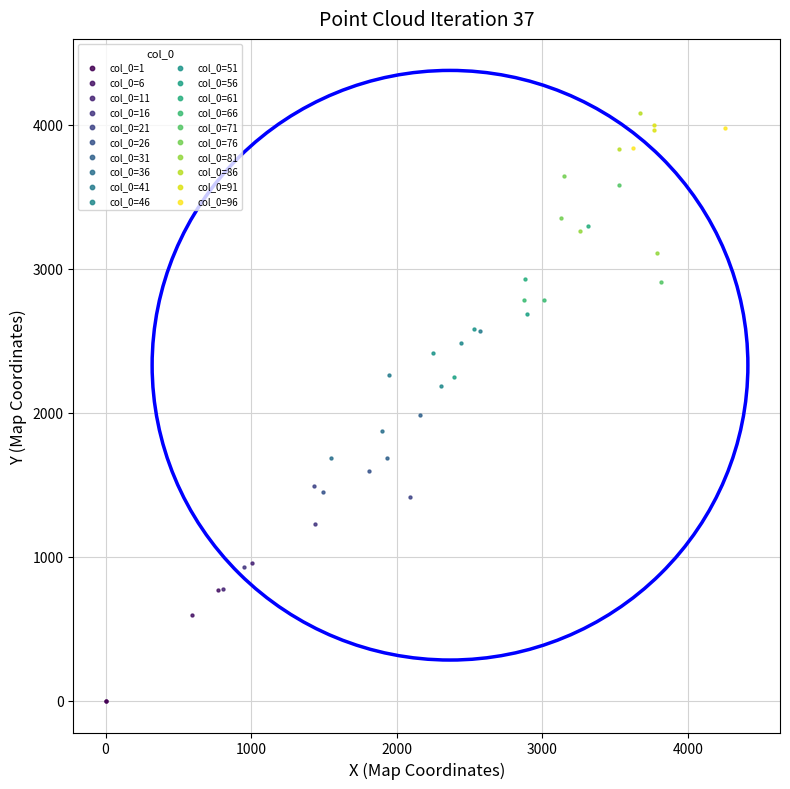

What are all the series names shown in the legend?

col_0=1, col_0=6, col_0=11, col_0=16, col_0=21, col_0=26, col_0=31, col_0=36, col_0=41, col_0=46, col_0=51, col_0=56, col_0=61, col_0=66, col_0=71, col_0=76, col_0=81, col_0=86, col_0=91, col_0=96